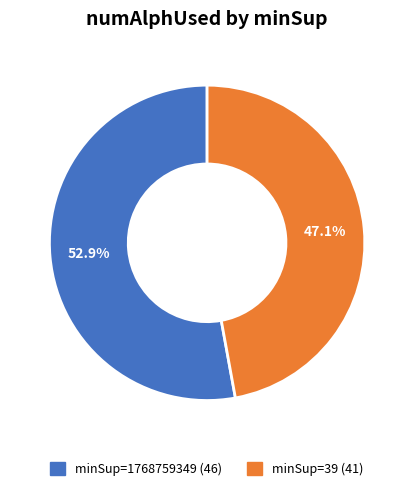

Is there any slice that represents more than half of the pie?

Yes